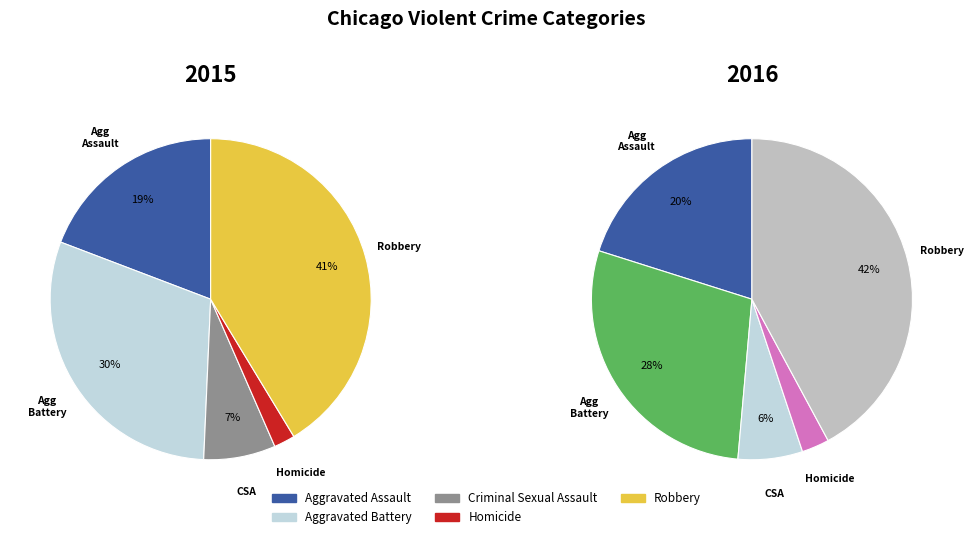

Count the number of slices in the pie.

5